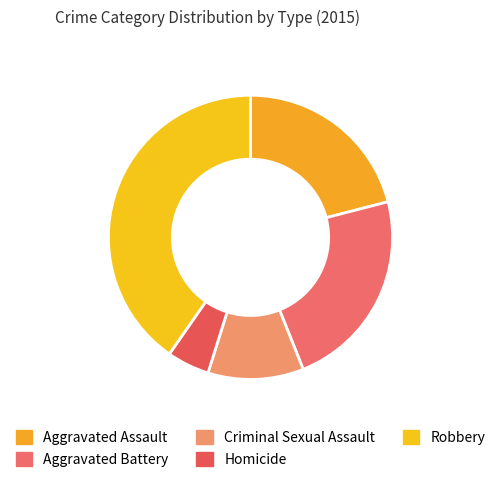

To the nearest percent, what portion does Robbery represent?

40%